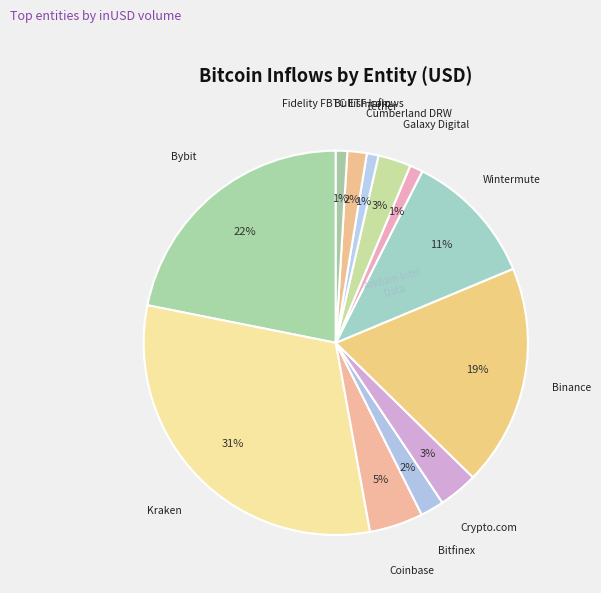

Does any single category account for the majority?

No